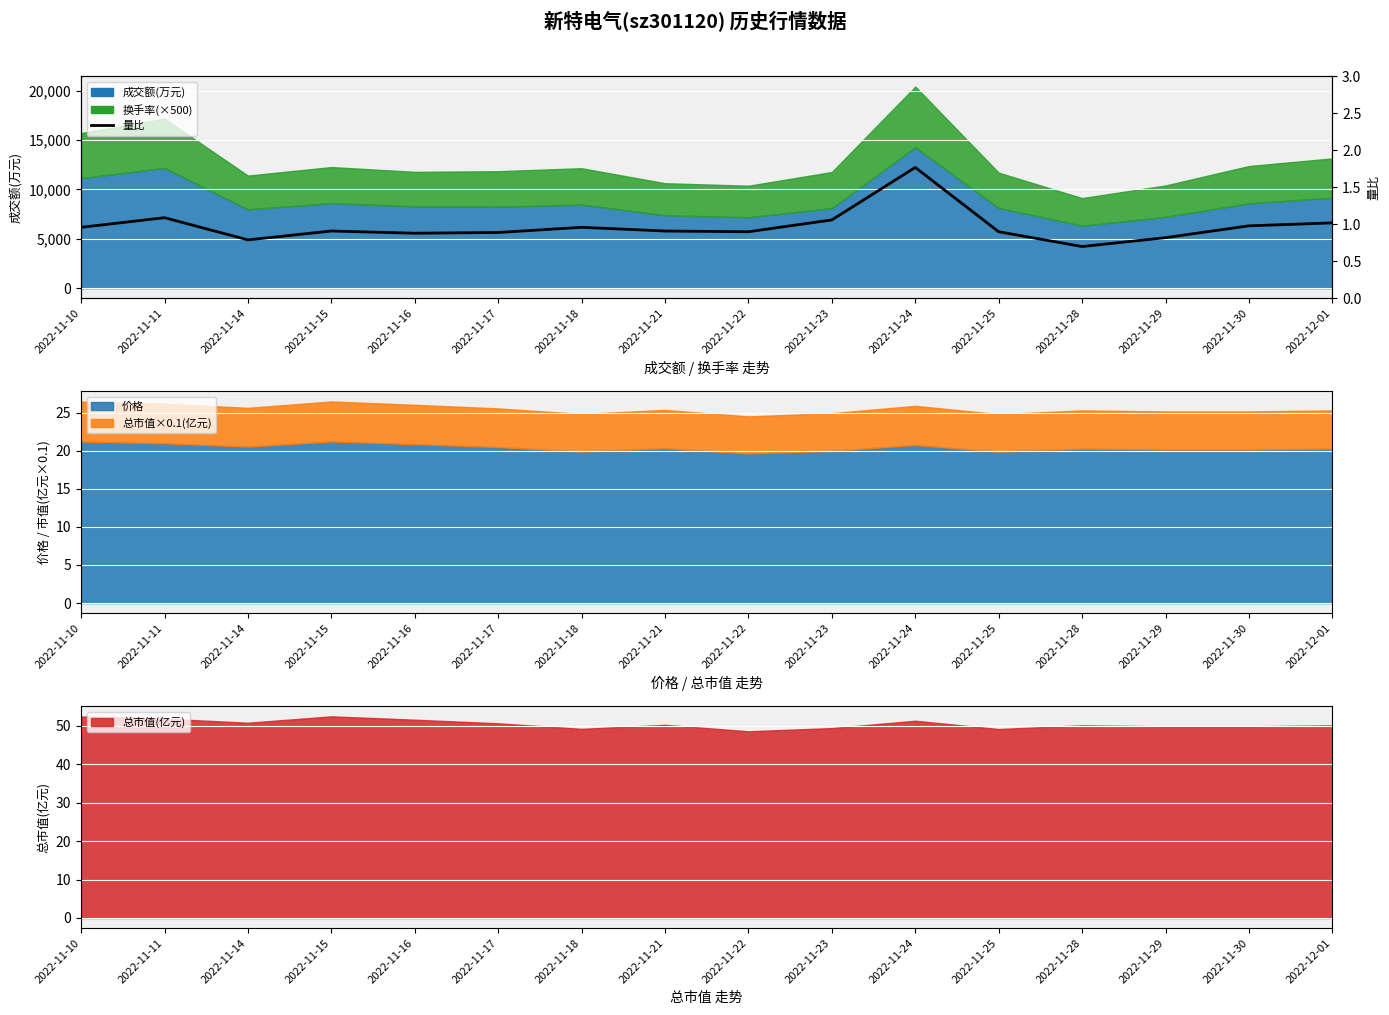

Rank the categories by value from highest to lowest.

2022-11-24, 2022-11-11, 2022-11-23, 2022-12-01, 2022-11-30, 2022-11-10, 2022-11-18, 2022-11-15, 2022-11-21, 2022-11-22, 2022-11-25, 2022-11-17, 2022-11-16, 2022-11-29, 2022-11-14, 2022-11-28